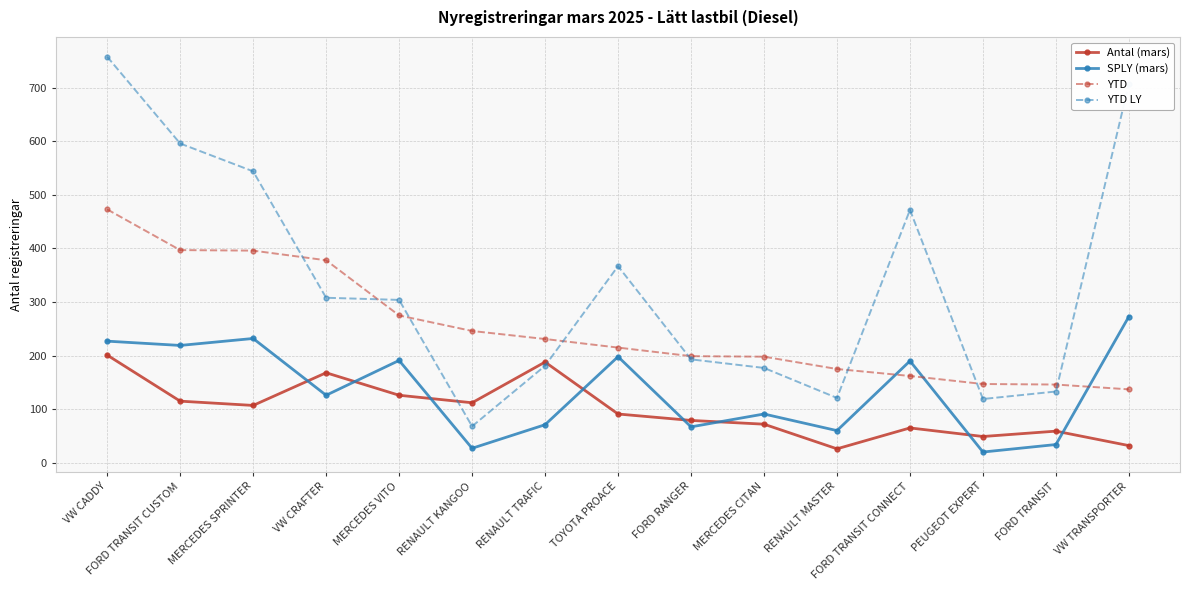

What is the label of the 11th point from the left?

RENAULT MASTER